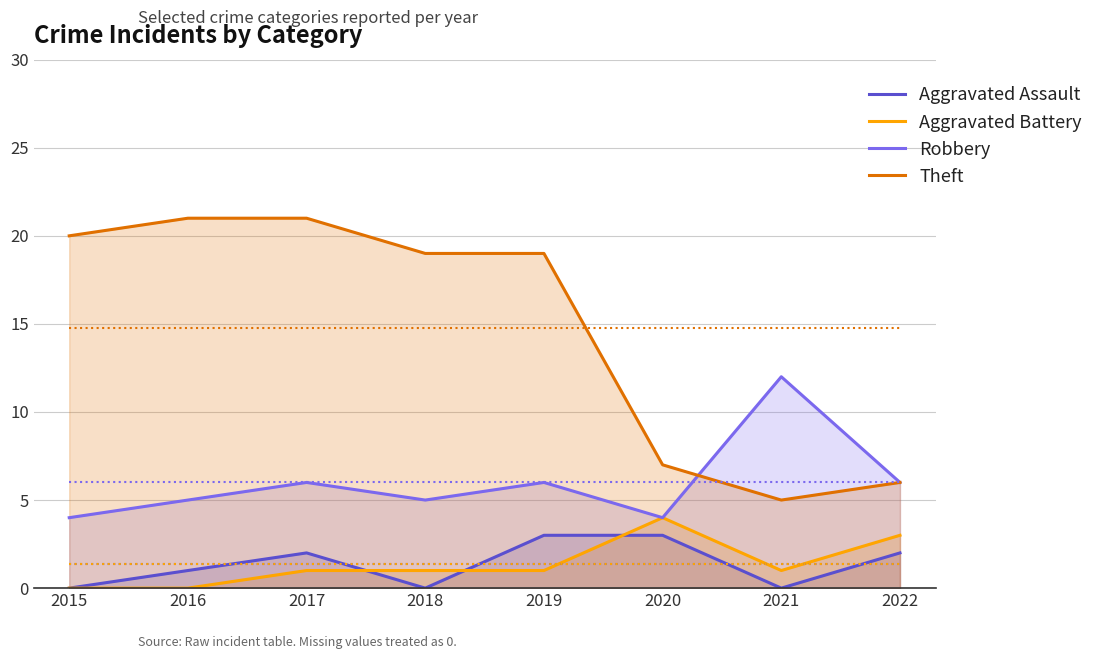

What is the sum of the Theft values at 2019 and 2015?

39